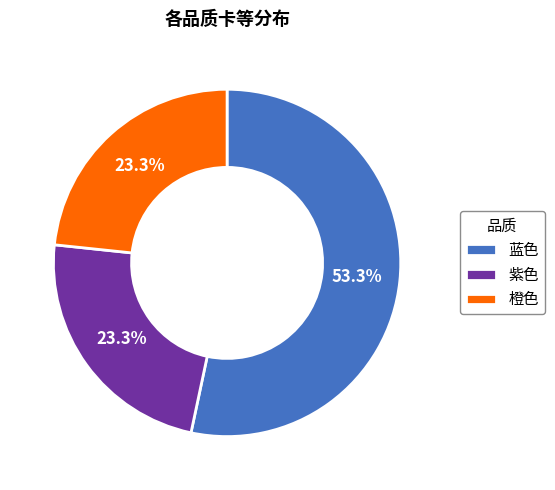

Approximately how many times larger is the value at 蓝色 compared to 紫色?

2.3